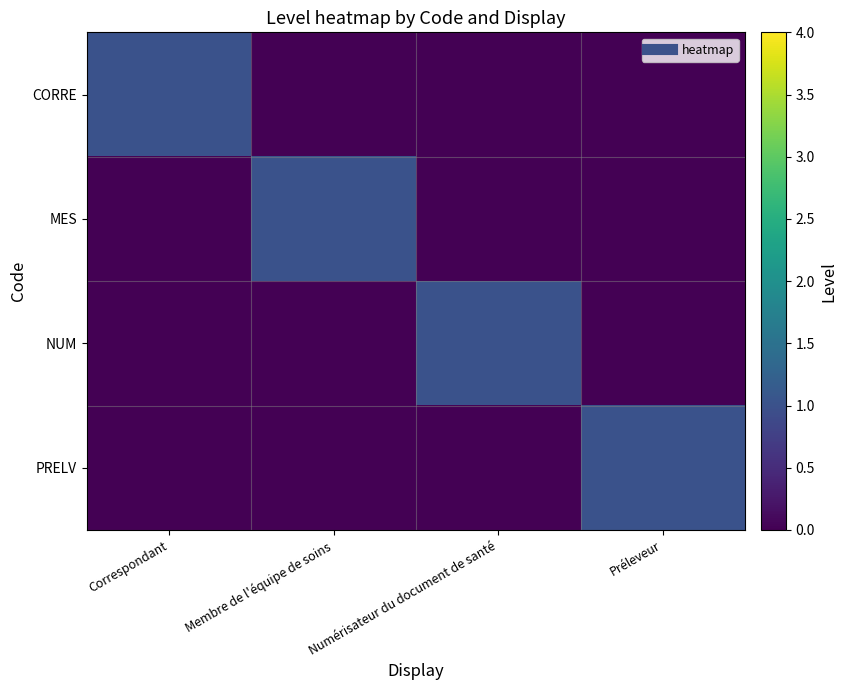

How many distinct data groups are displayed?

4